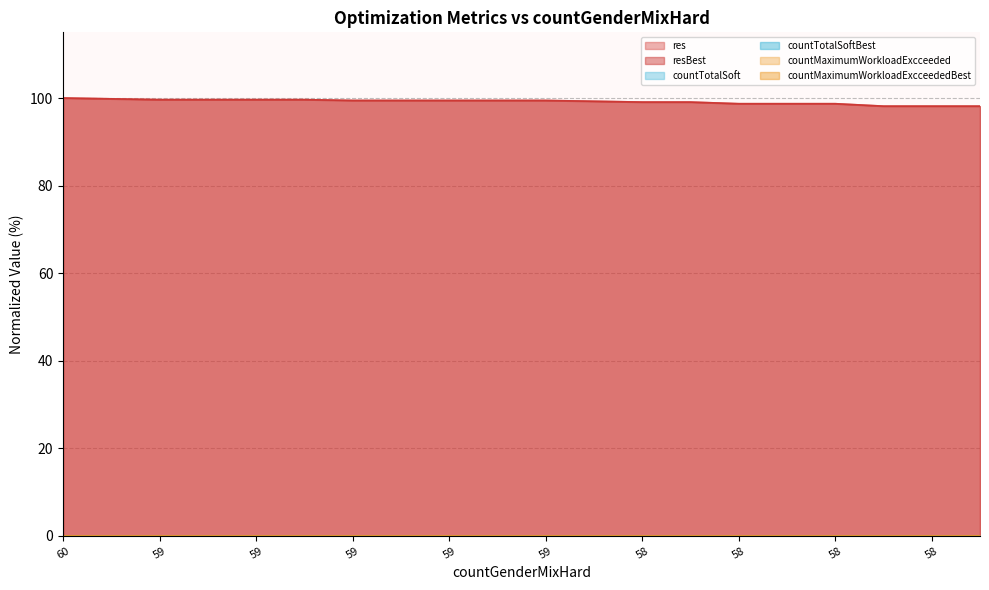

In countMaximumWorkloadExcceeded, how many points are lower than both neighbors (excluding endpoints)?

1